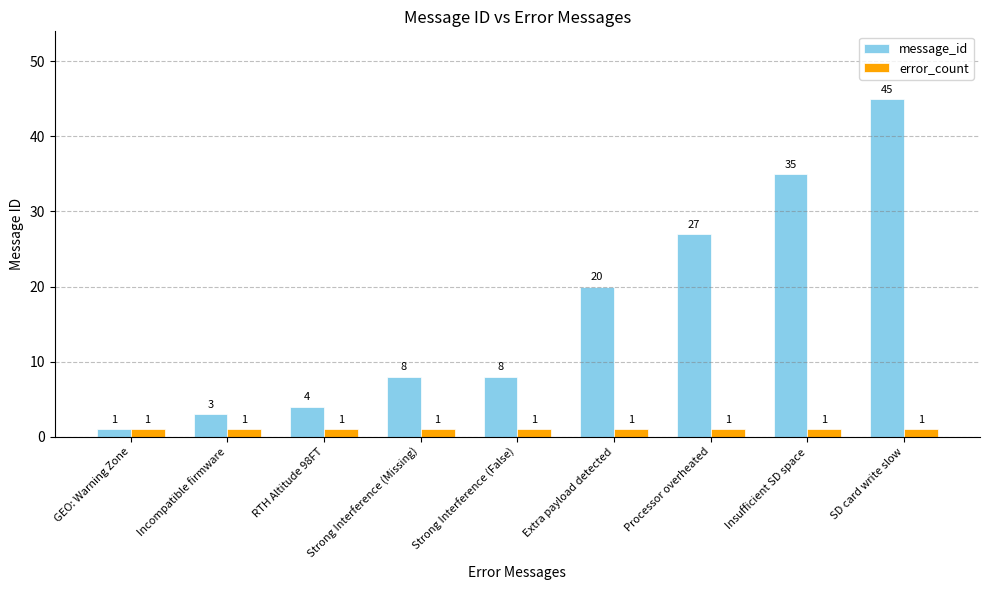

How many data points does each series have?

9